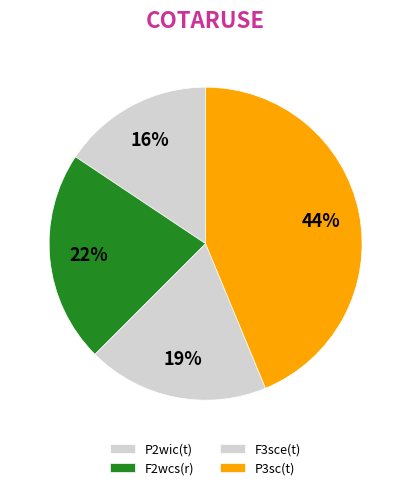

How many segments does this pie chart have?

4